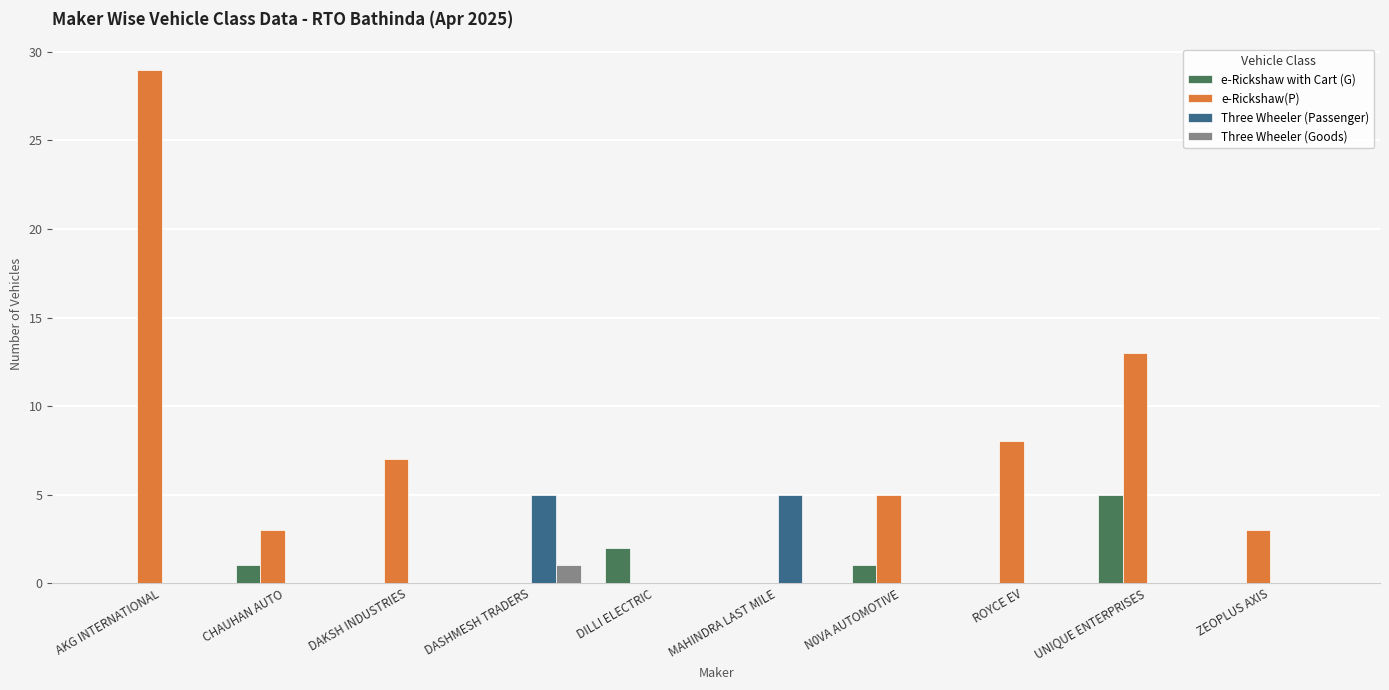

What is the sum of the e-Rickshaw with Cart (G) values at DILLI ELECTRIC and ZEOPLUS AXIS?

2